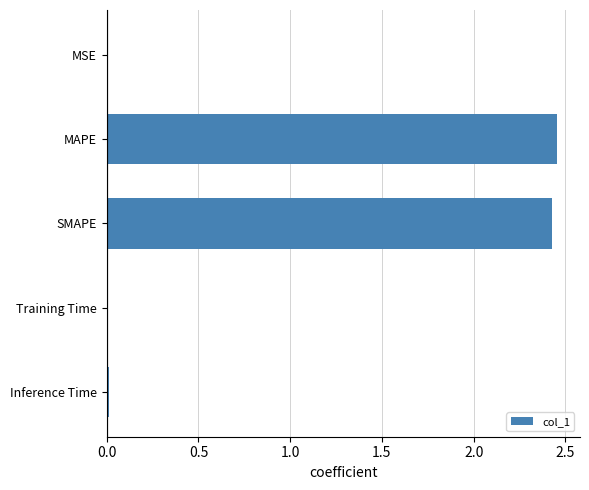

How many distinct data groups are displayed?

1